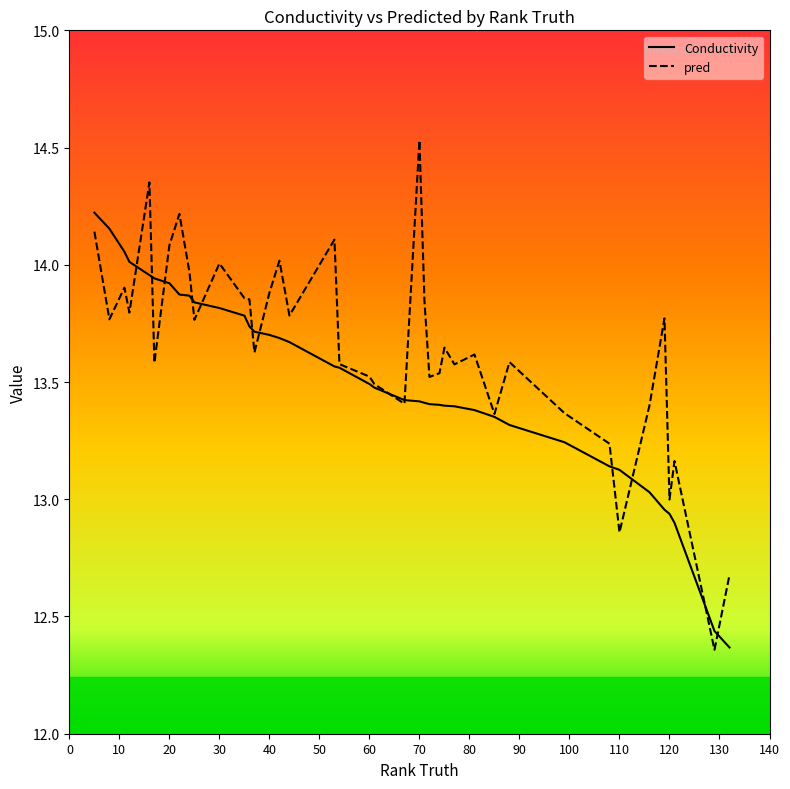

Which series has the largest range (max minus min)?

pred